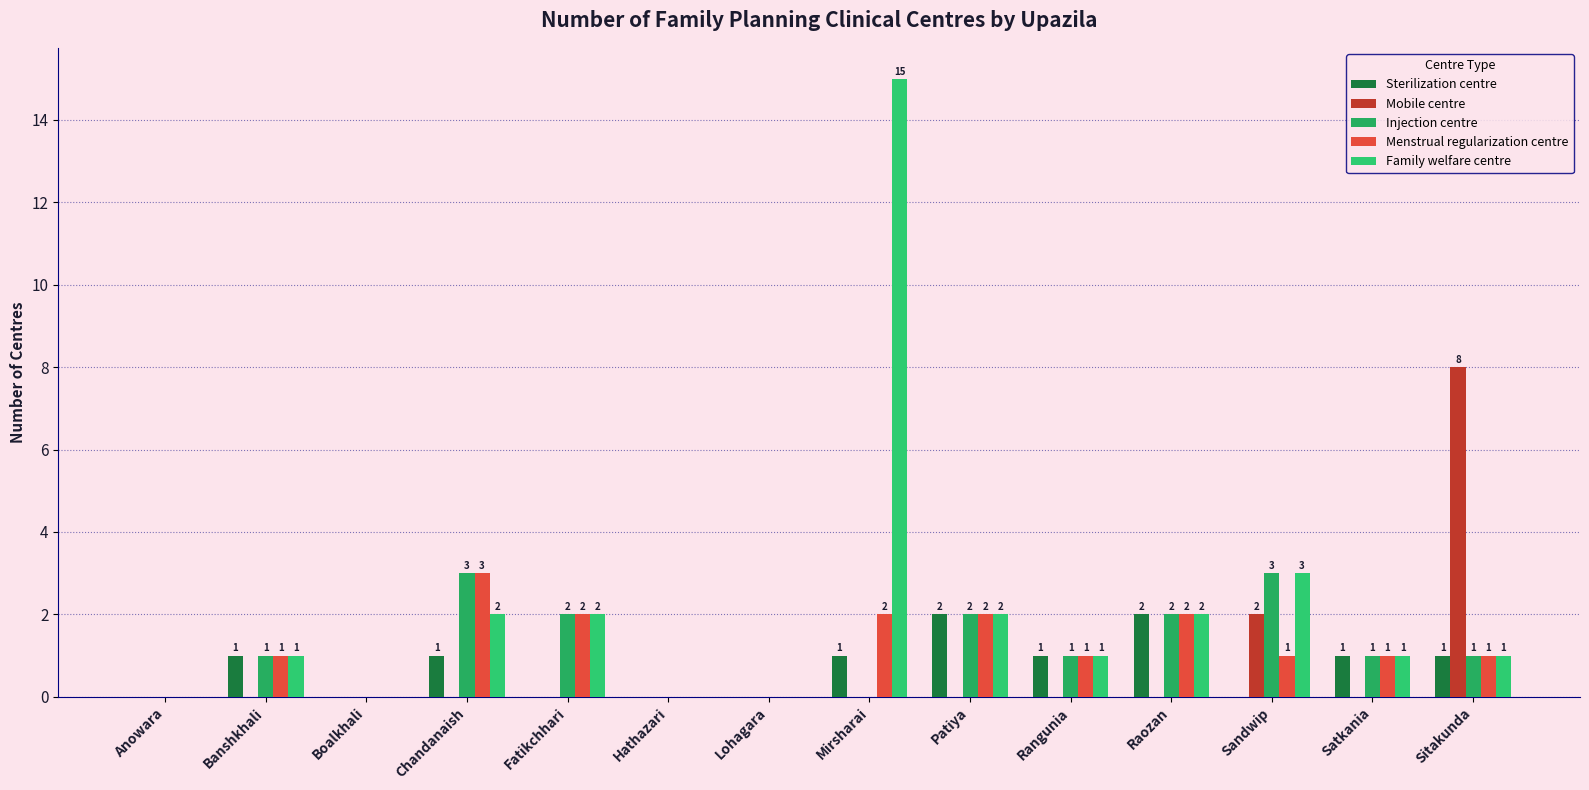

Where is Menstrual regularization centre nearest to the value 1?

Banshkhali